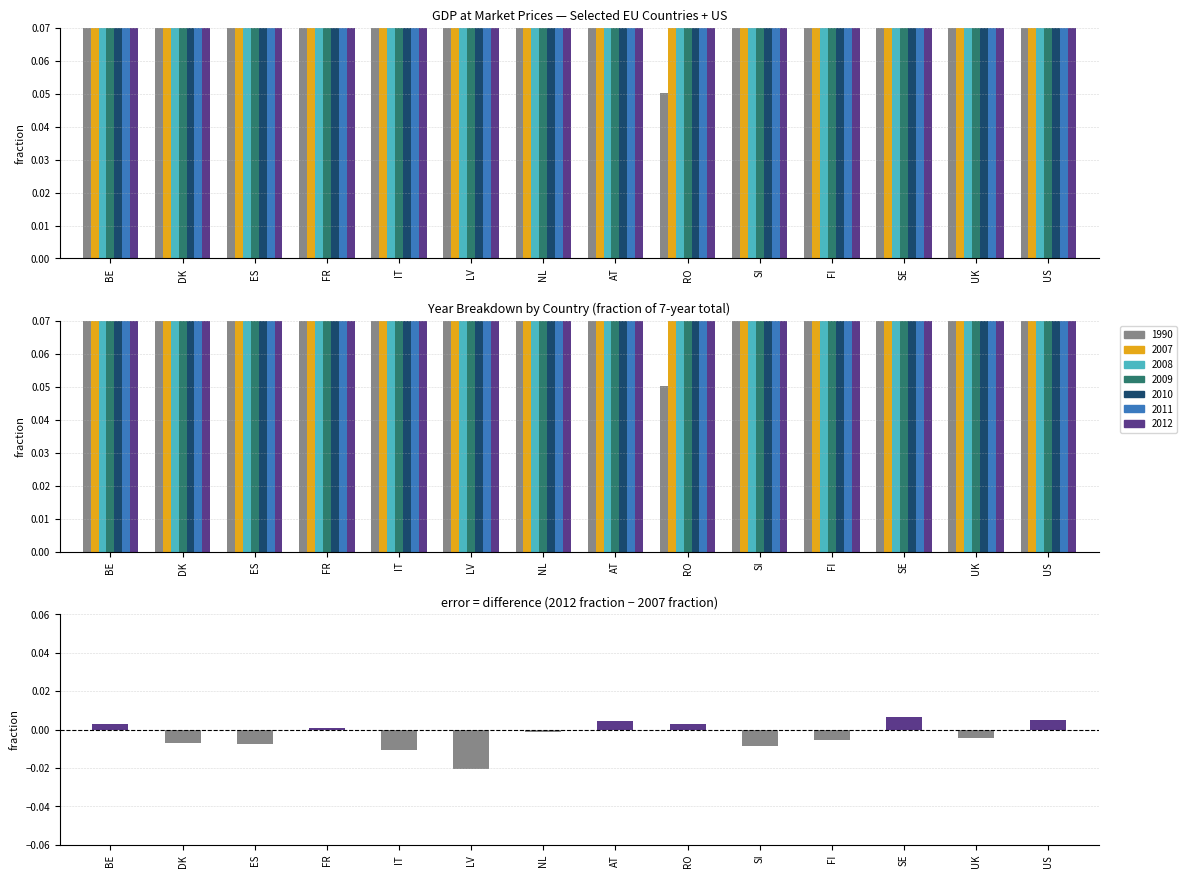

The chart shows a value of 0.0 at BE. True or false?

False